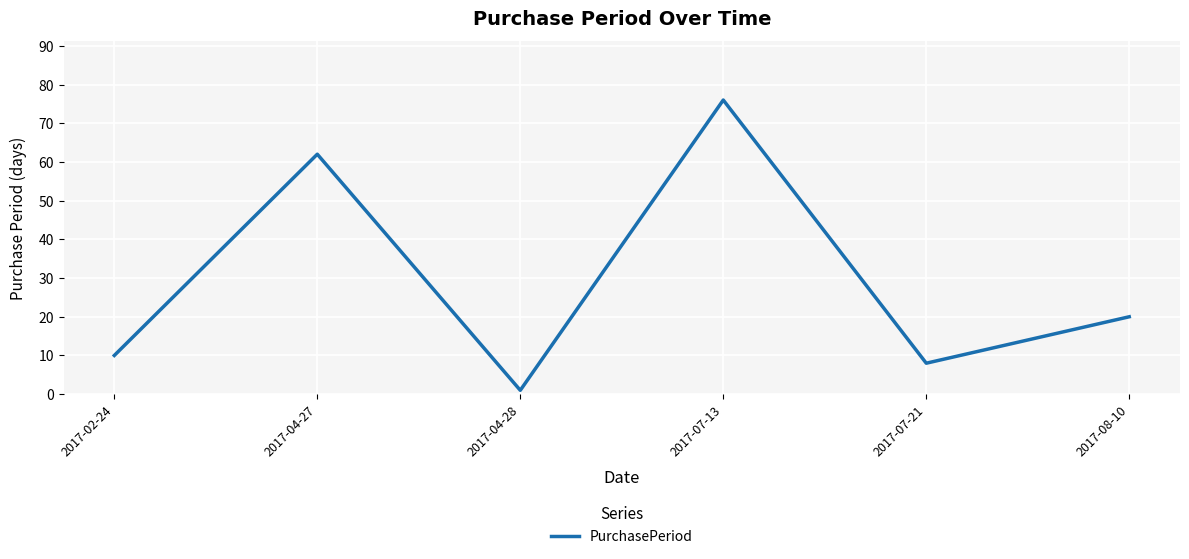

What is the average value?

30